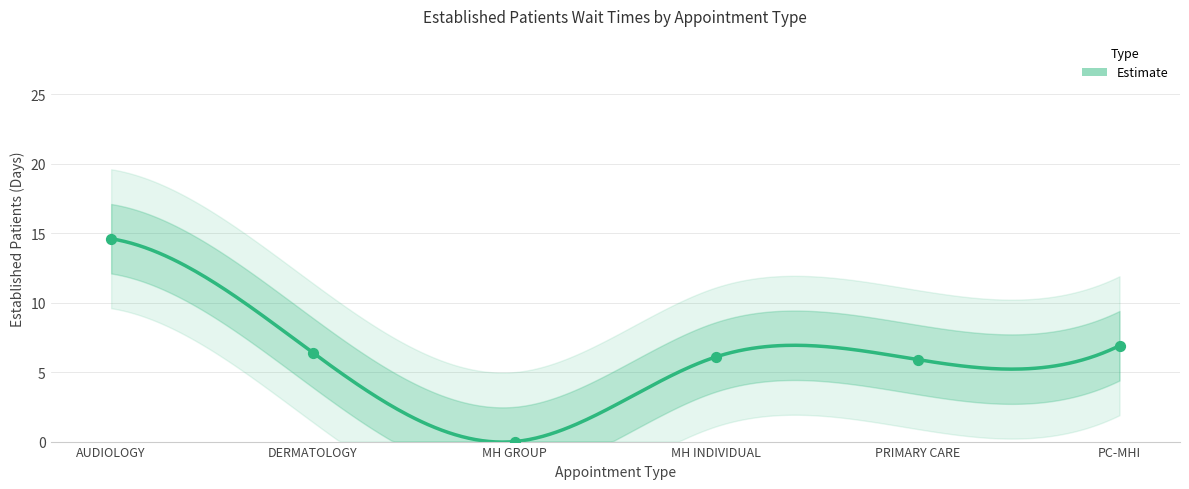

Which has a higher value, PRIMARY CARE or MH INDIVIDUAL?

MH INDIVIDUAL